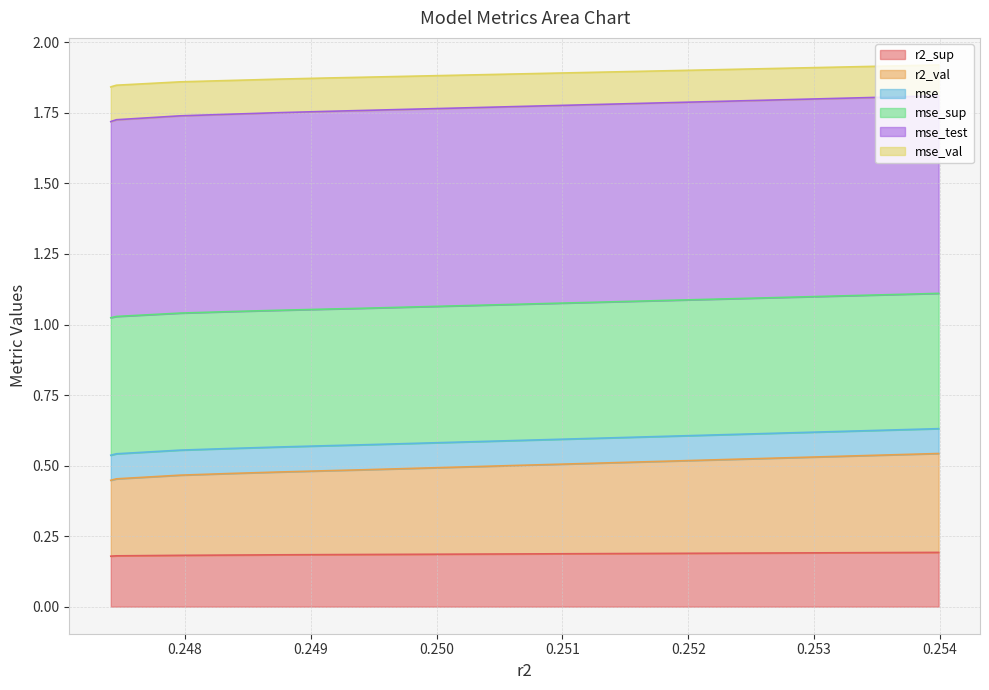

Count the r2_sup values in the range 0 to 1.

10